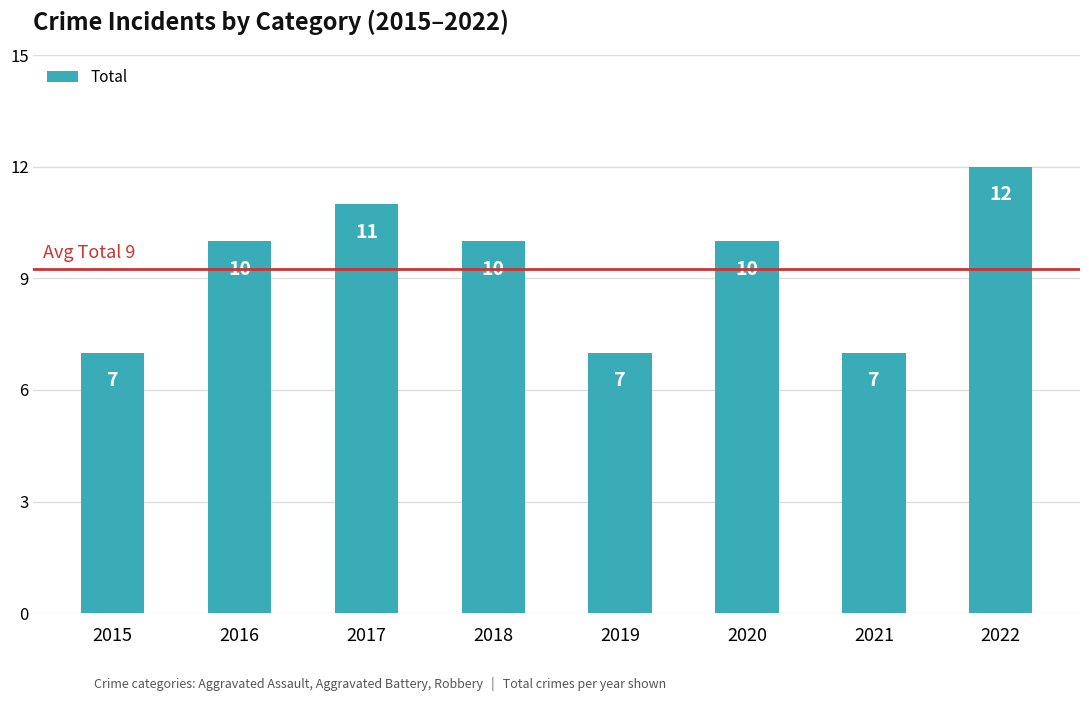

Is it true that the value at 2015 is 5?

False